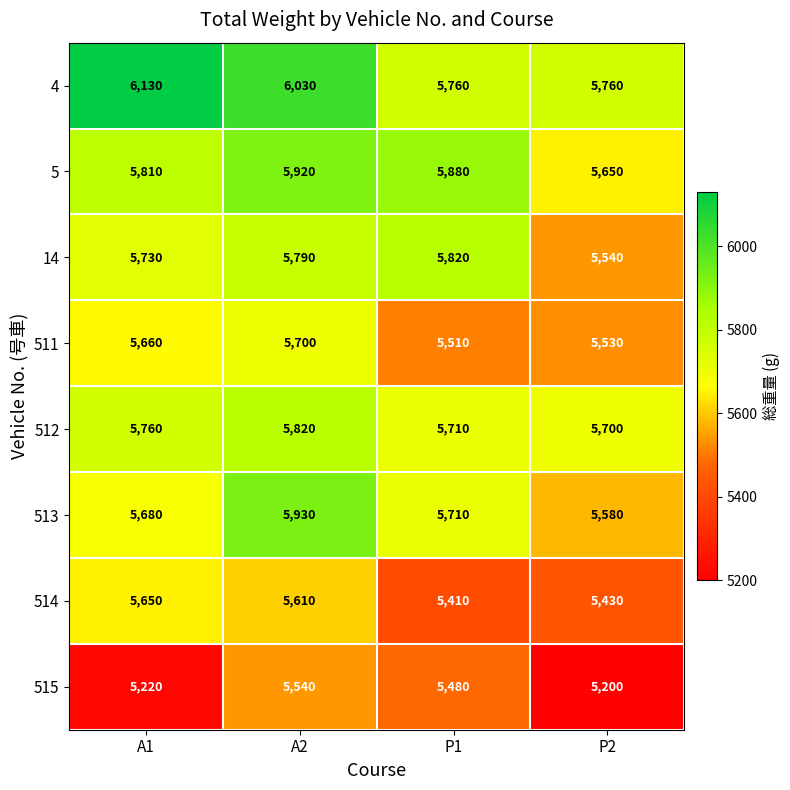

What value does the 511 series have at P1, to the nearest 10?

5510